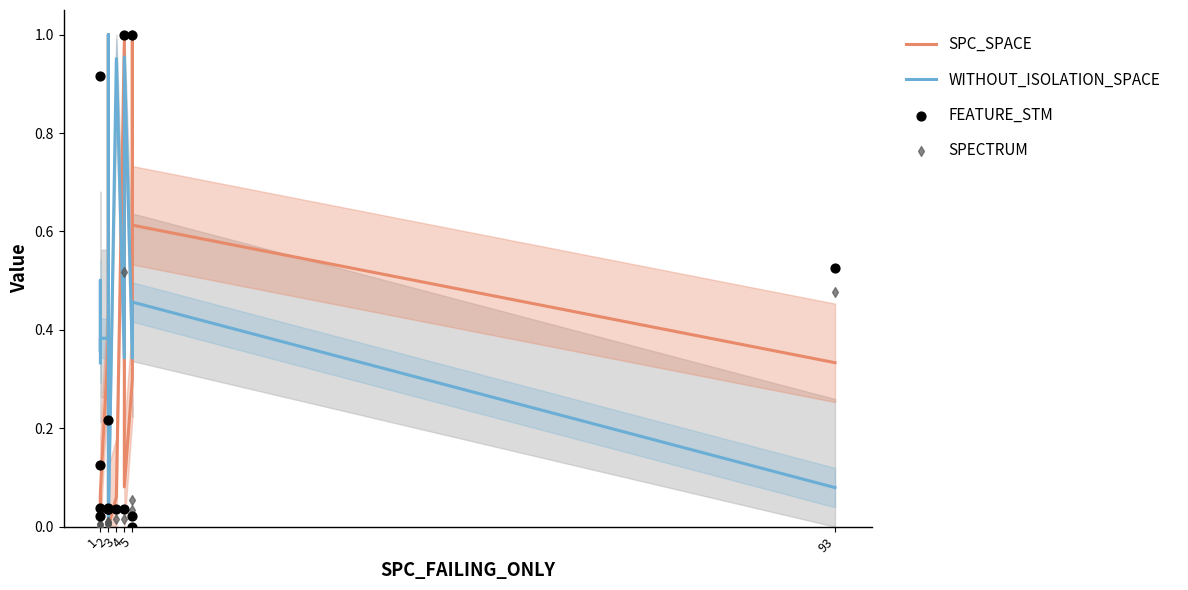

Which series has the largest total across all categories?

WITHOUT_ISOLATION_SPACE